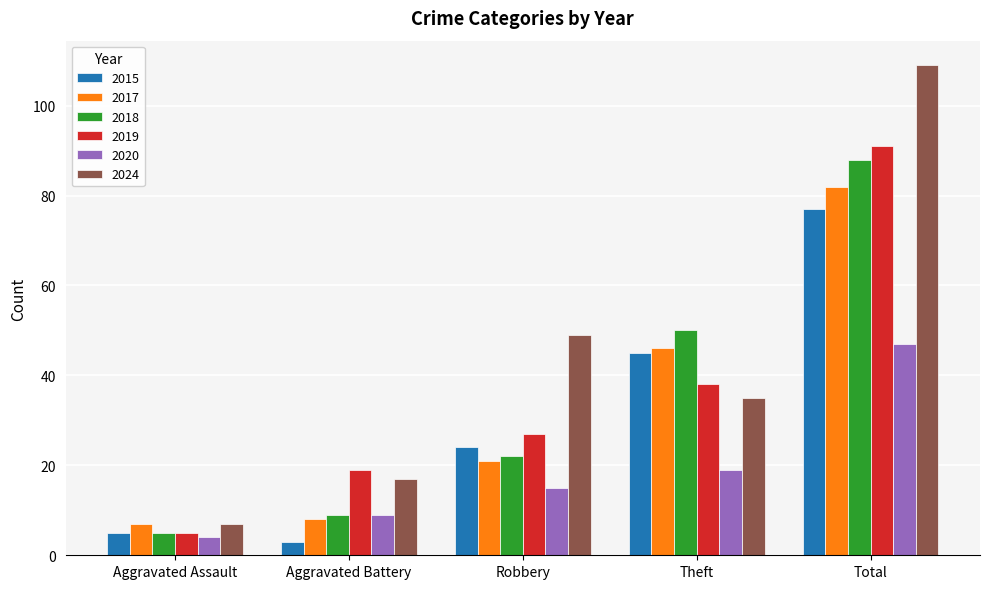

List the labels in order of 2019 value, largest first.

Total, Theft, Robbery, Aggravated Battery, Aggravated Assault